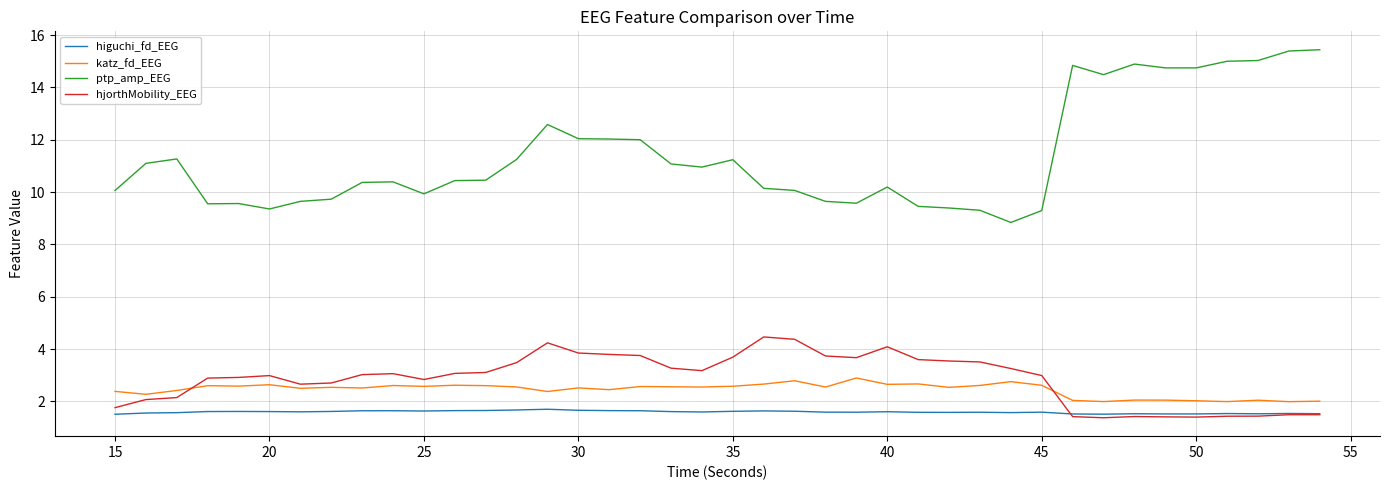

Does the chart display data point markers on the line(s)?

No